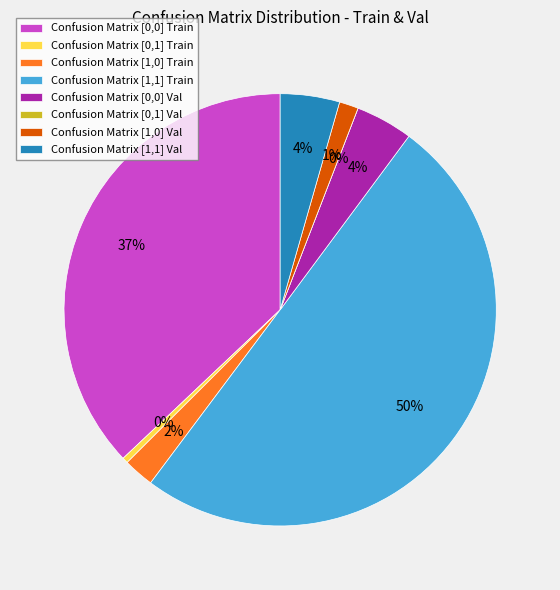

What is the change in value from Confusion Matrix [0,0] Val to Confusion Matrix [1,1] Val?

+1